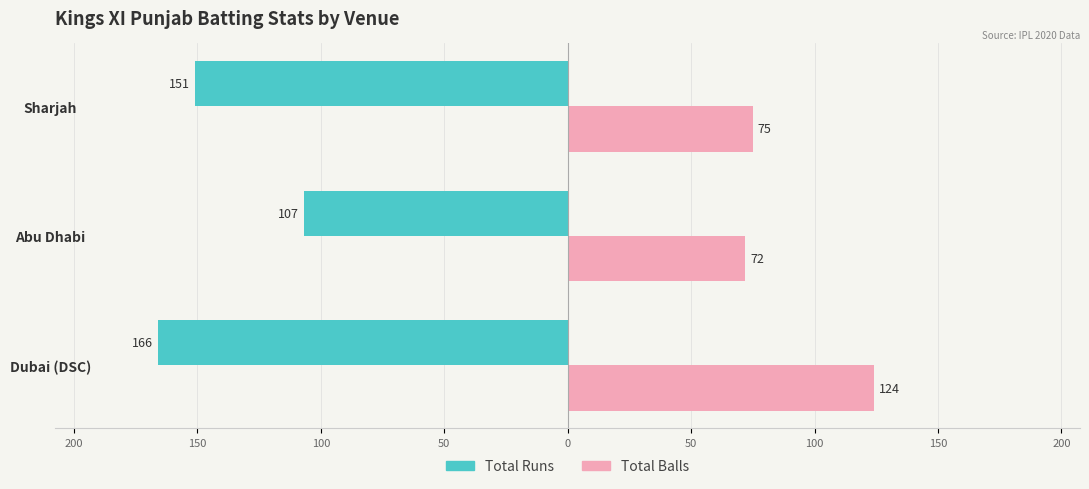

Reading right to left, extract all data points from this chart.

Total Runs: -151	-107	-166
Total Balls: 75	72	124